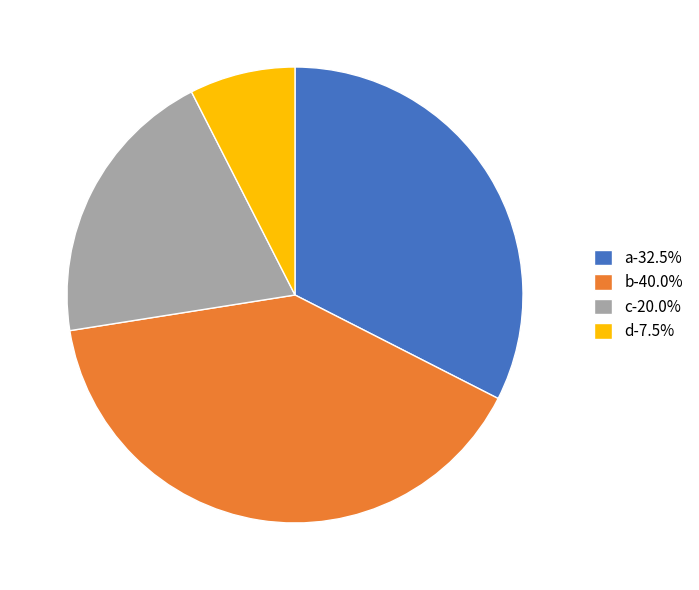

Between b and d, which is larger?

b